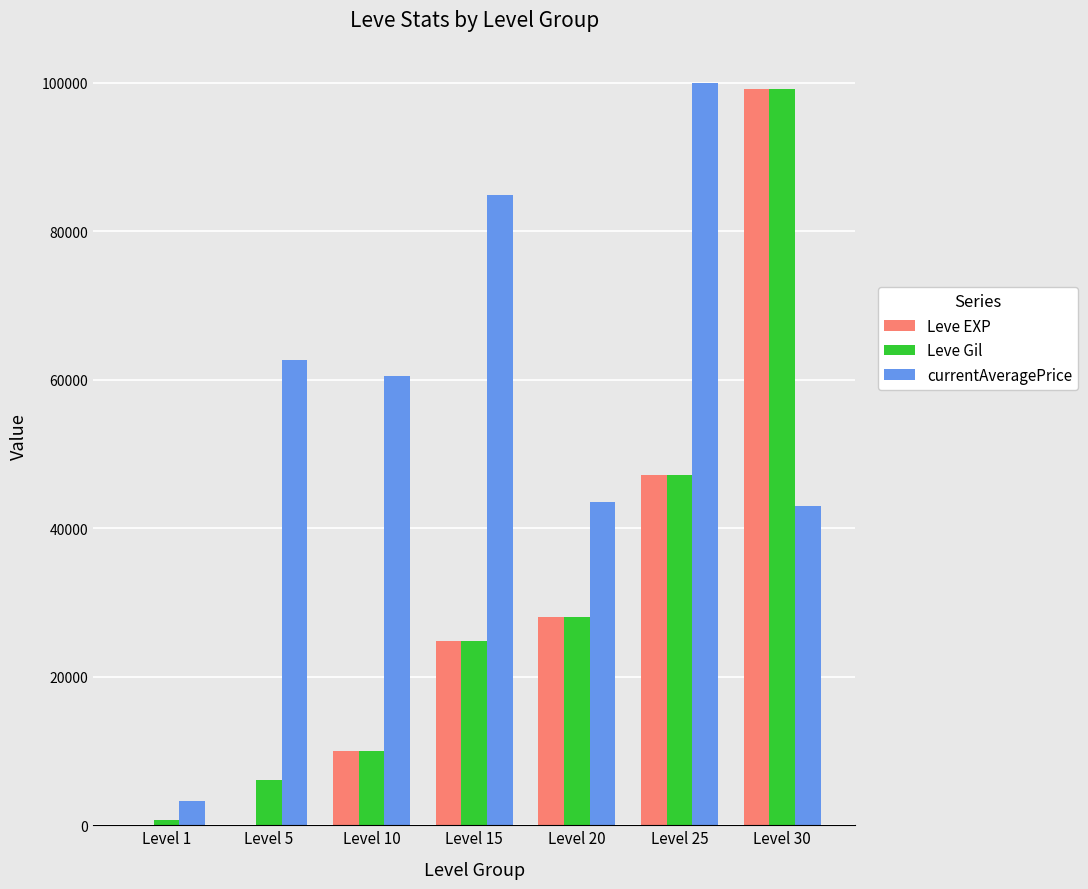

Where is Leve Gil nearest to the value 49955?

Level 25